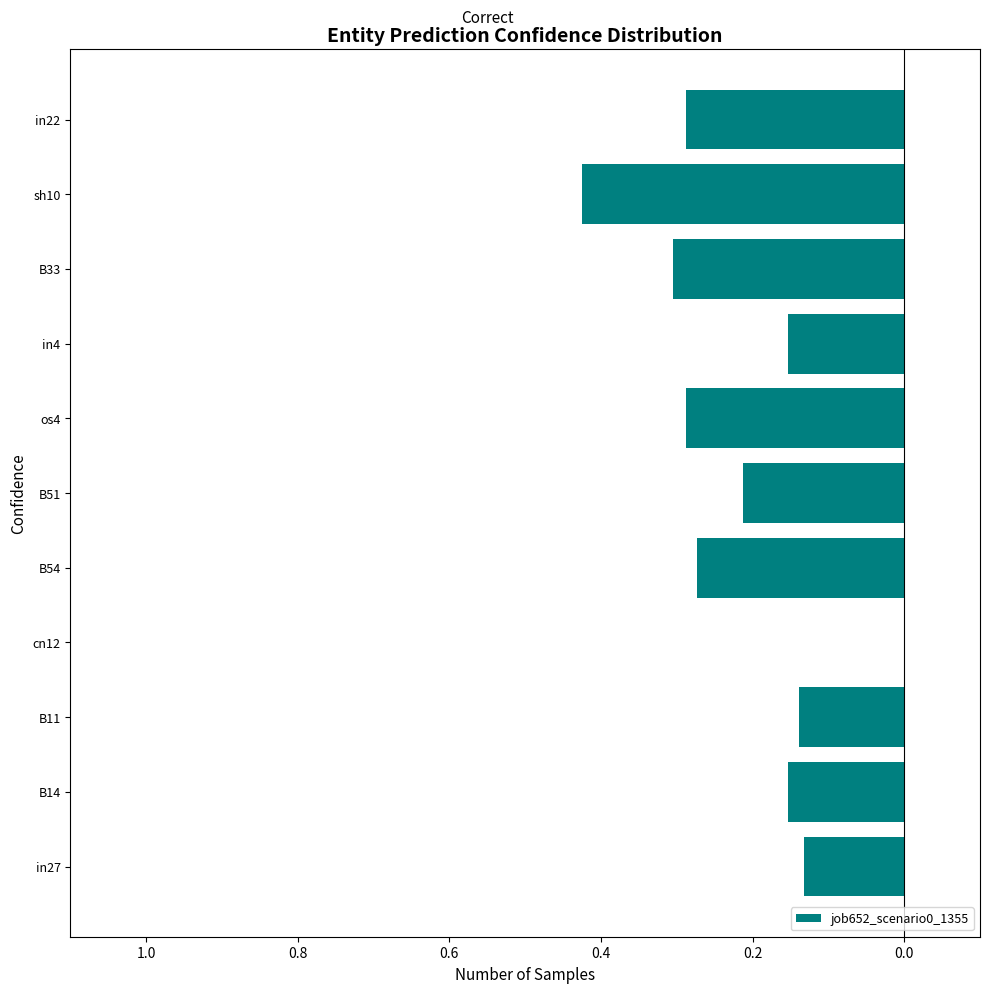

Count the number of data series in this chart.

1